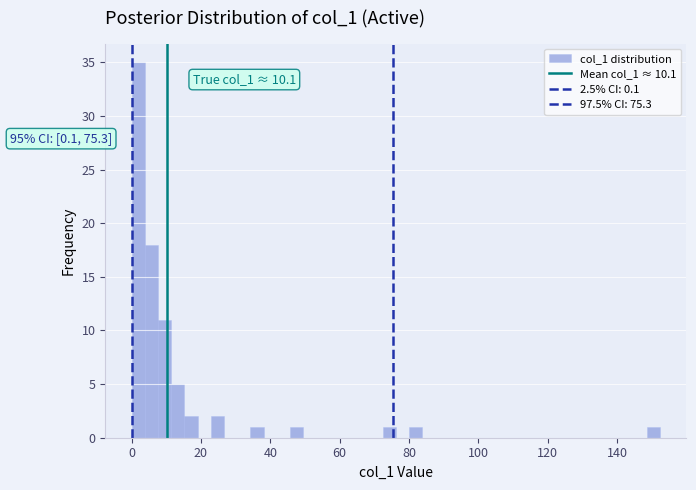

Around what value on the x-axis is the tallest bar? Give the approximate position of its centre, as read against the axis.

2